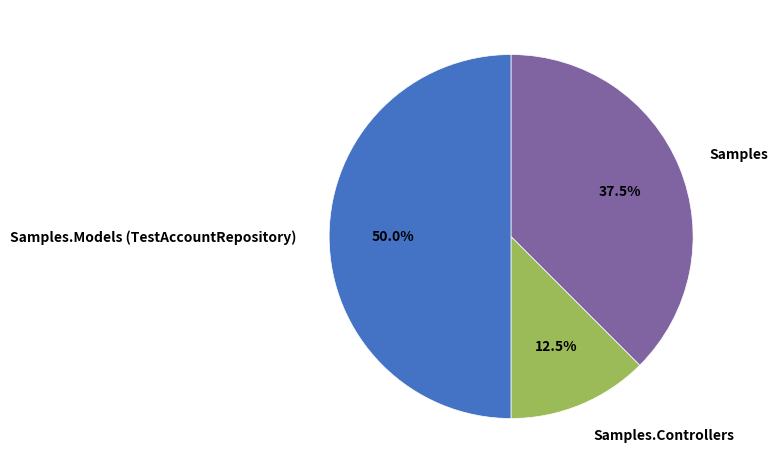

What is the ratio of the value at Samples to the value at Samples.Controllers?

3.0